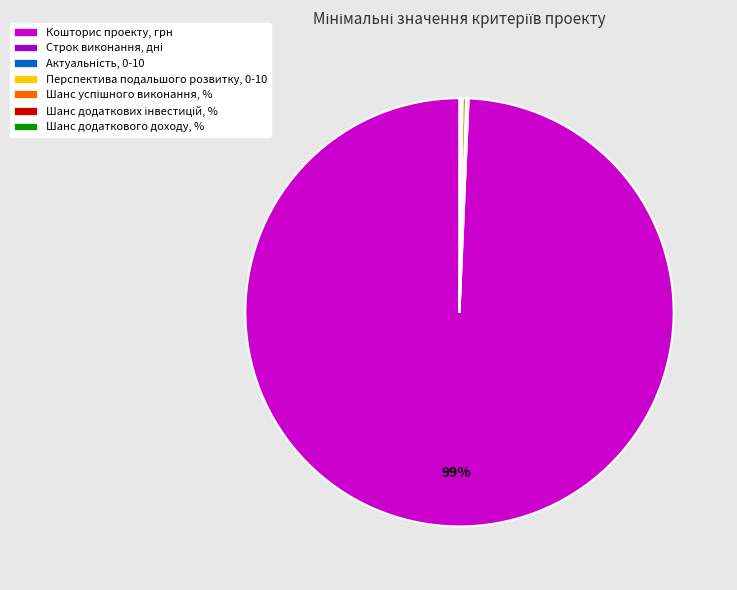

Is Кошторис проекту, грн the majority of the pie?

Yes